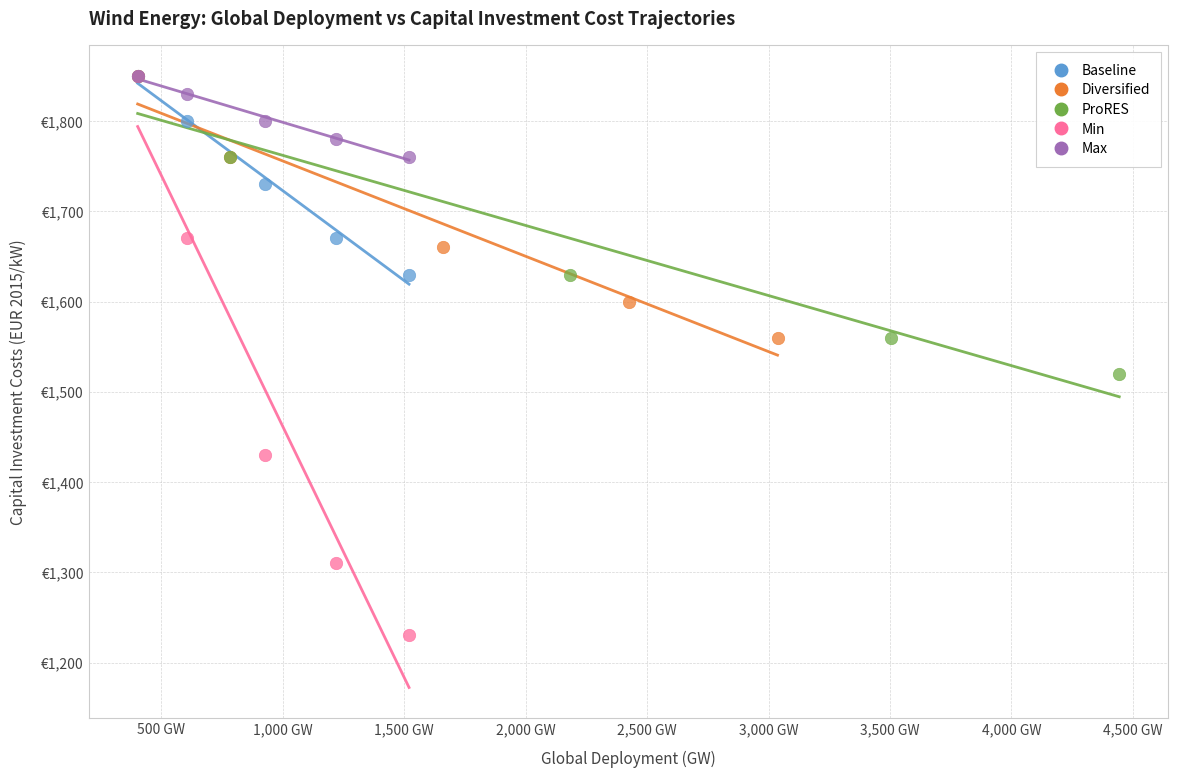

Which series contains the lowest Y value?

Min